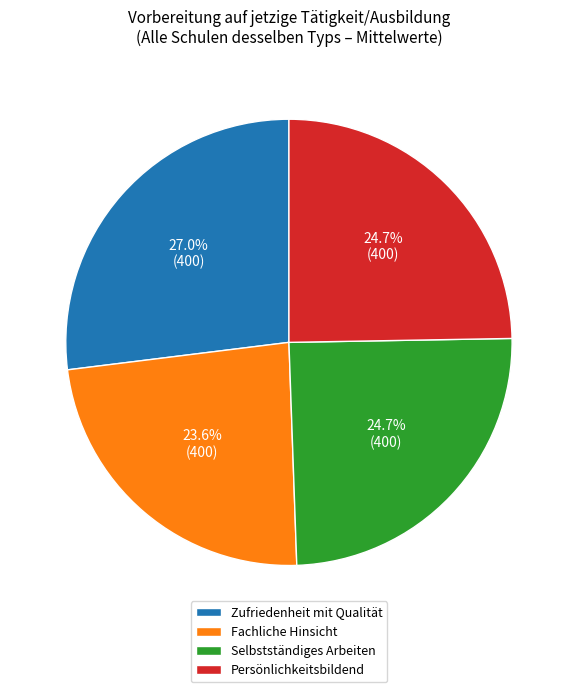

Is the sum of Persönlichkeitsbildend and Selbstständiges Arbeiten greater than half?

No